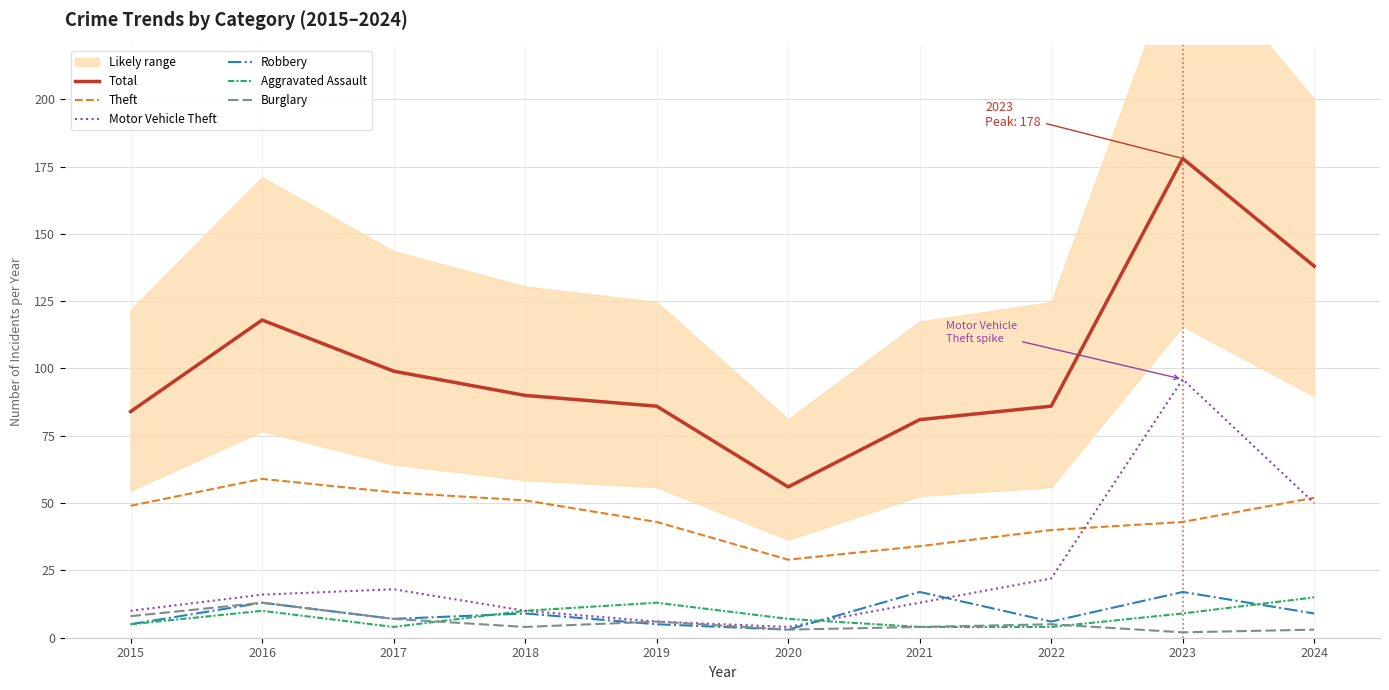

What is the lowest value of the Robbery series?

3